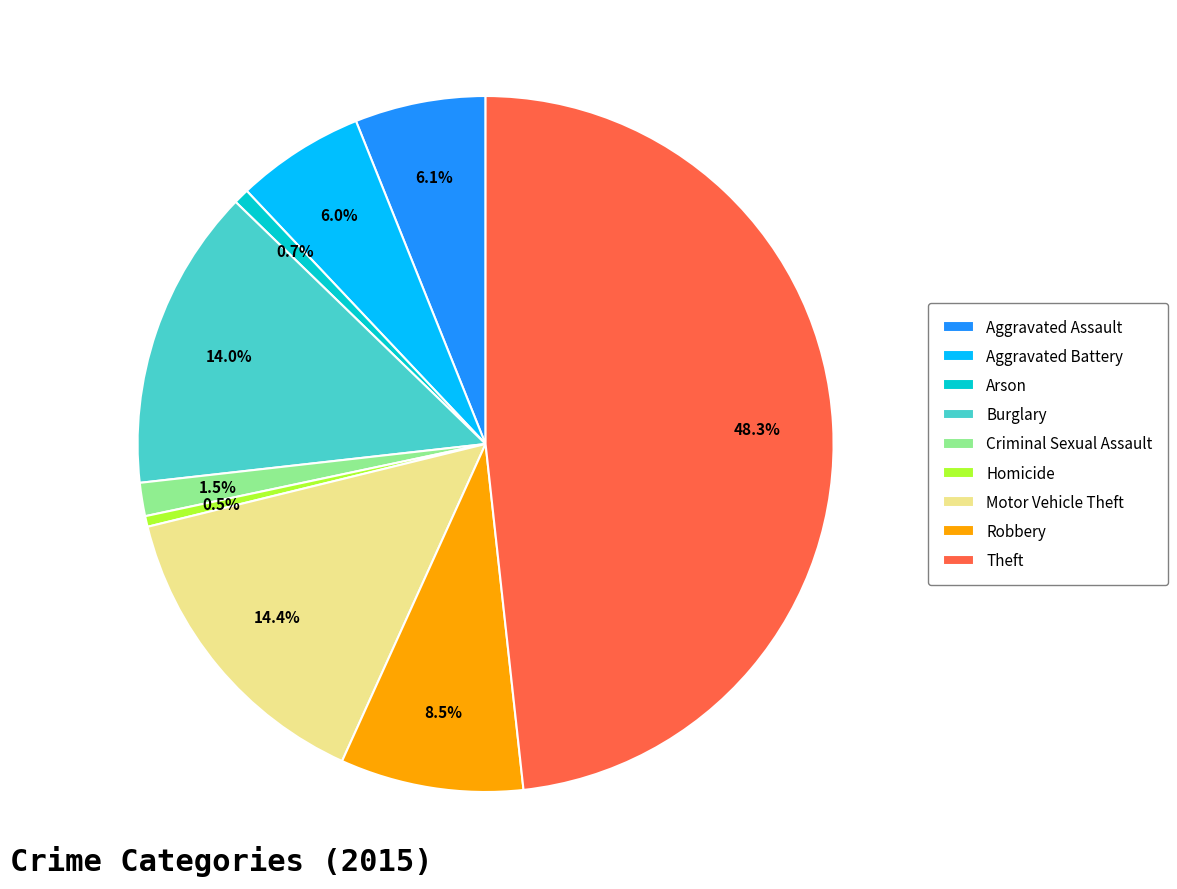

Which category has the biggest portion of the pie?

Theft